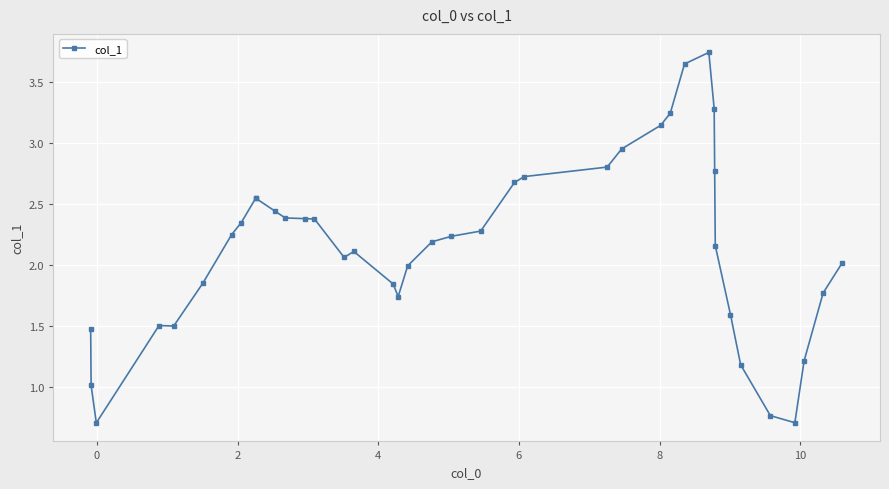

True or false: the data has more than 1 interior local peaks.

True